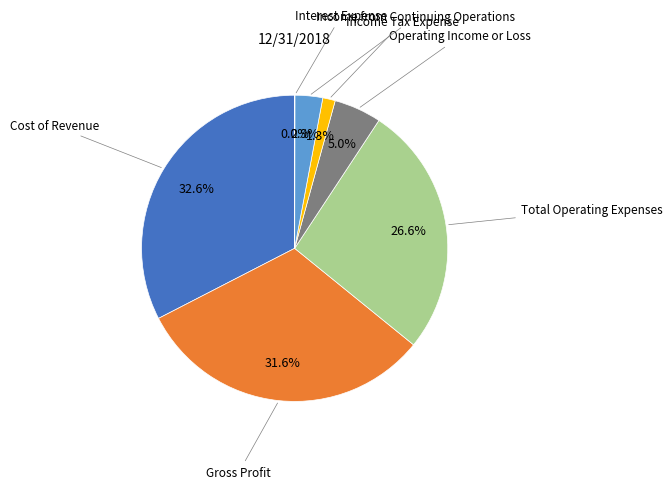

Is there a majority slice in this chart?

No